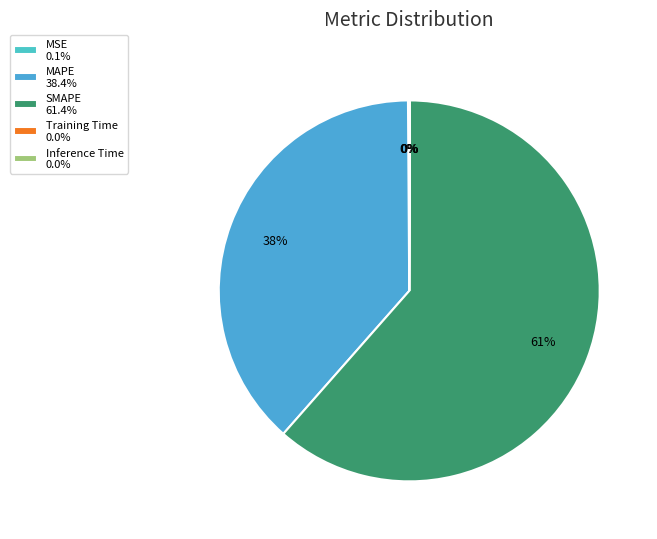

Which has a higher value, Training Time or MAPE?

MAPE